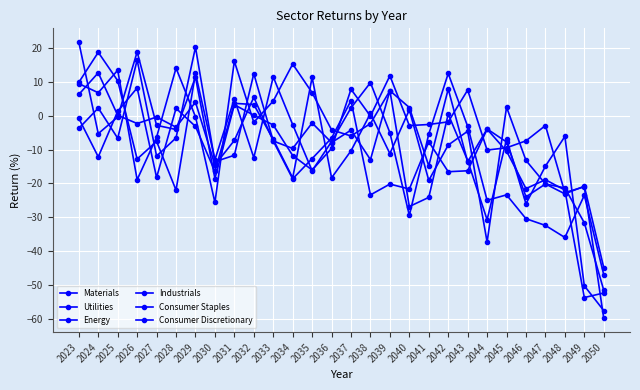

True or false: Energy has more than 1 points higher than both neighbors.

True